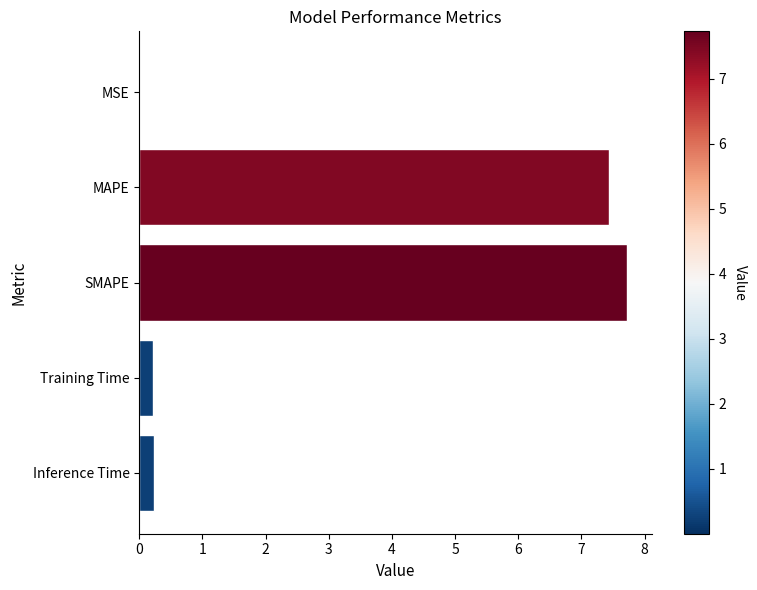

How many categories are shown in the chart?

5